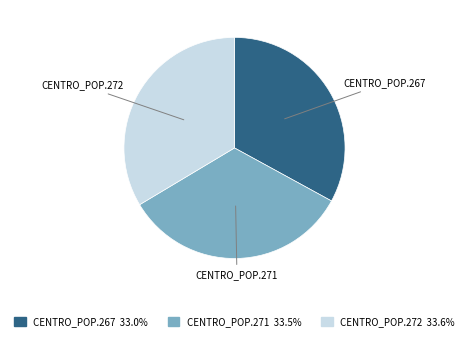

Approximately how many times larger is the value at CENTRO_POP.272 compared to CENTRO_POP.271?

1.0